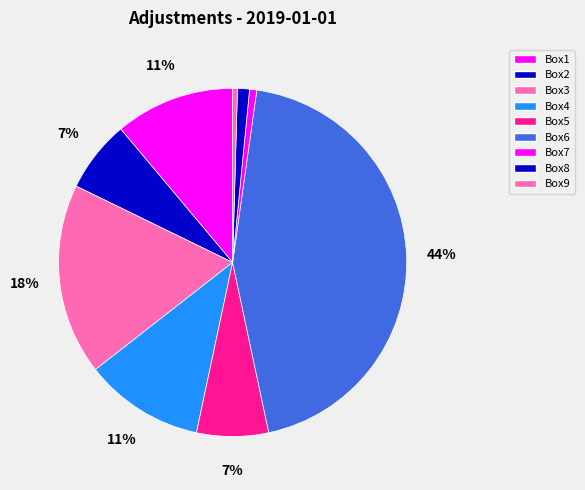

The Box9 slice represents 0% of the pie. True or false?

True